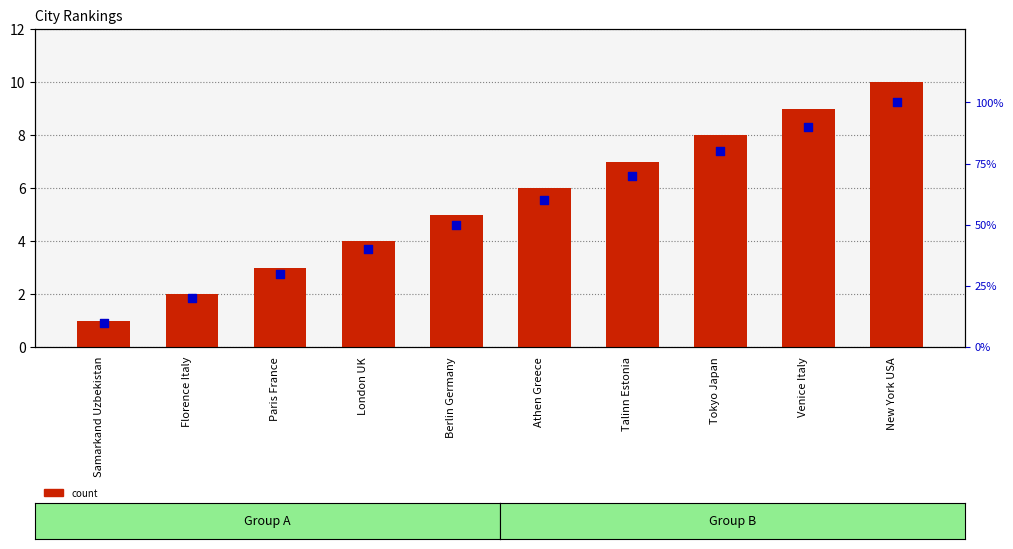

Which series reaches the maximum Y coordinate?

percentile rank within the sample